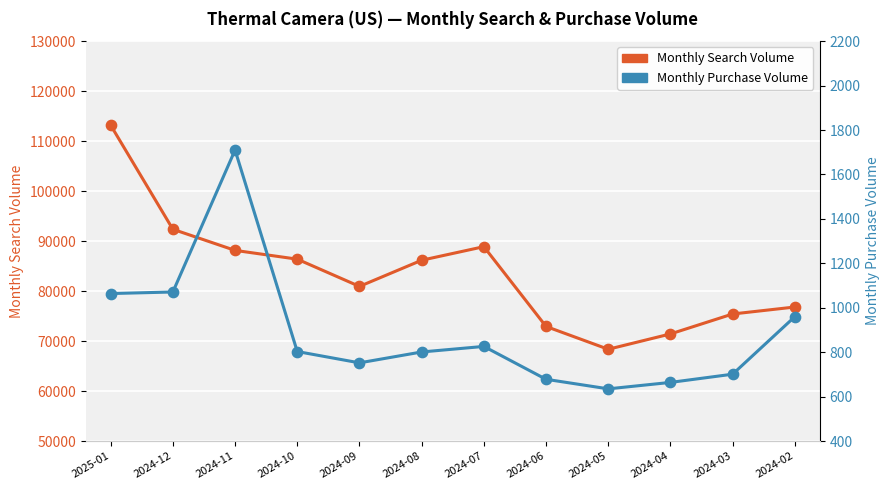

Which series reaches the maximum Y coordinate?

Monthly Search Volume